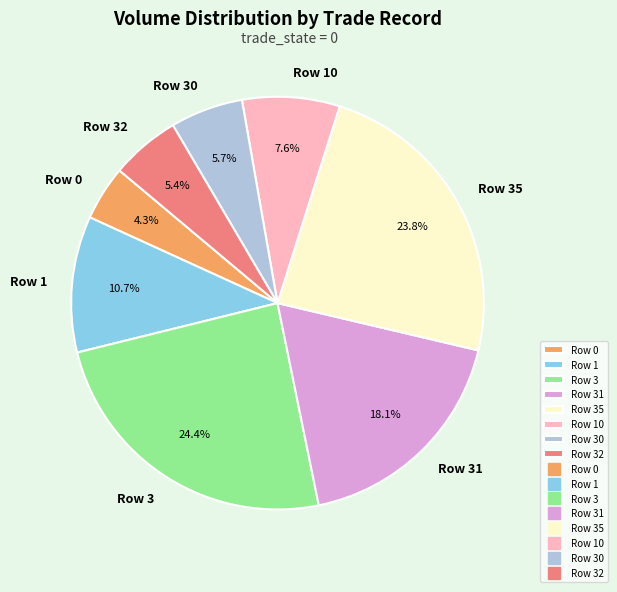

What is the total percentage of Row 31 and Row 30?

23.8%